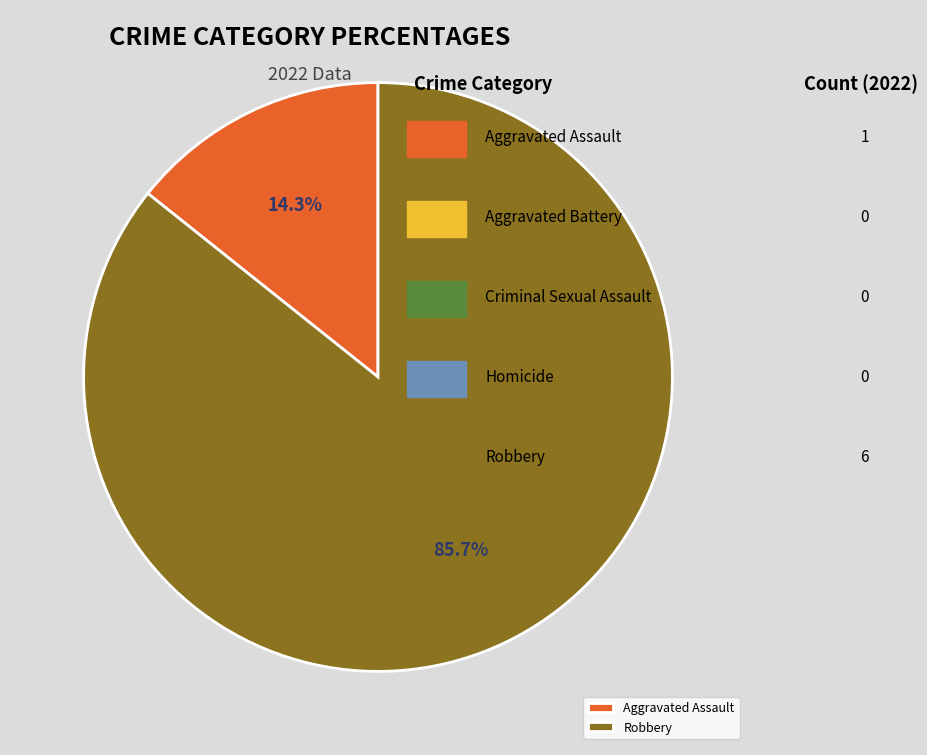

Does any single category account for the majority?

Yes